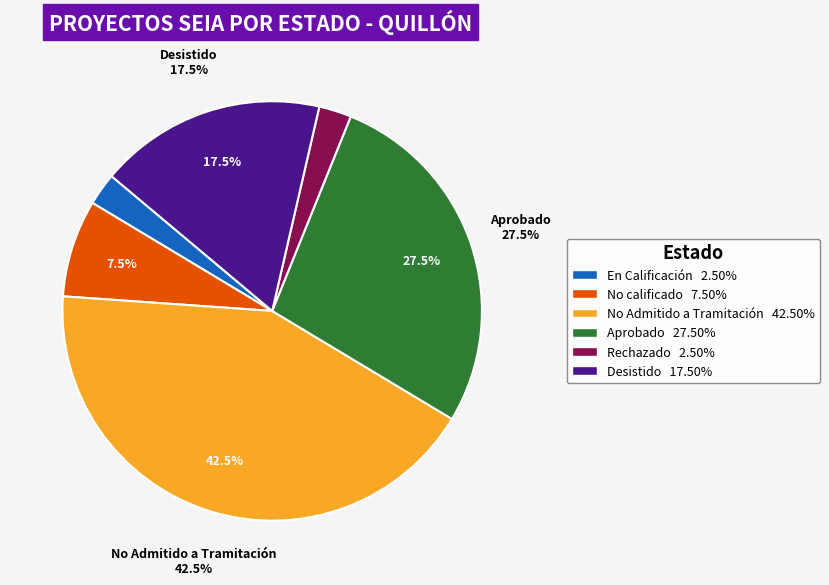

How many segments does this pie chart have?

2